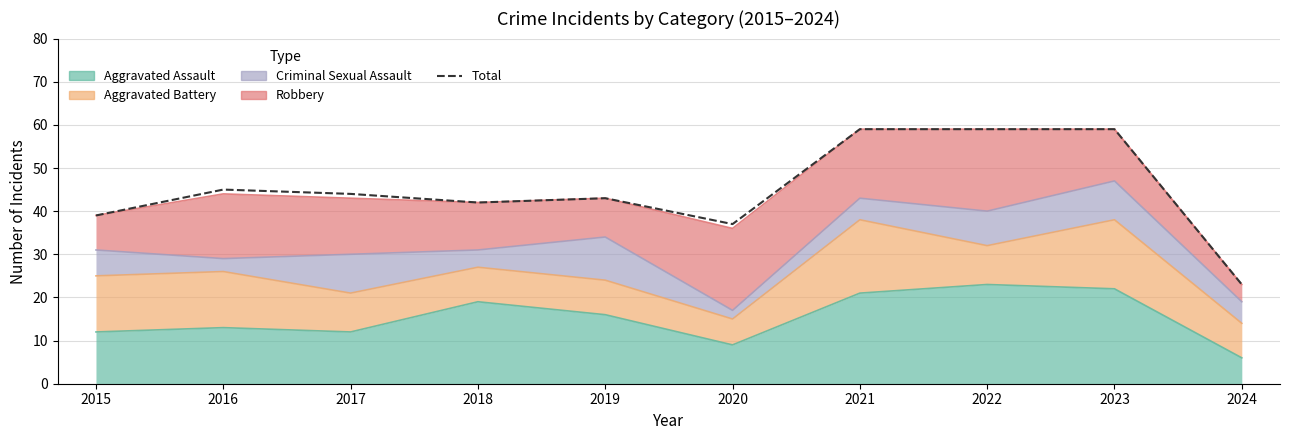

What is the greatest value displayed?

59